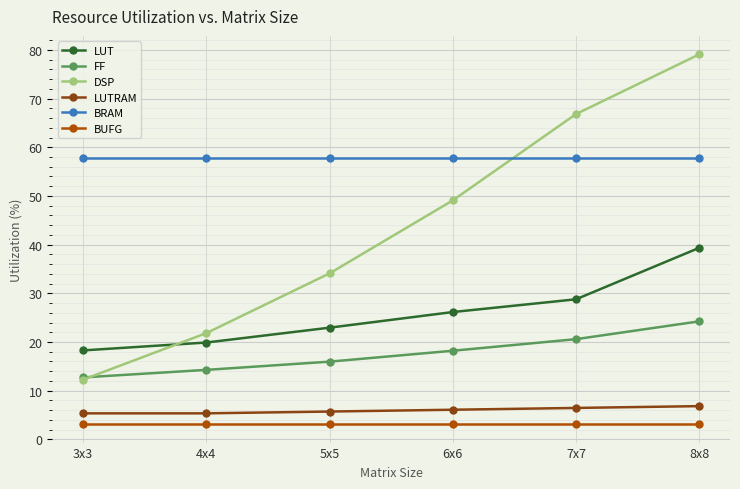

What position from the right is 7x7?

2